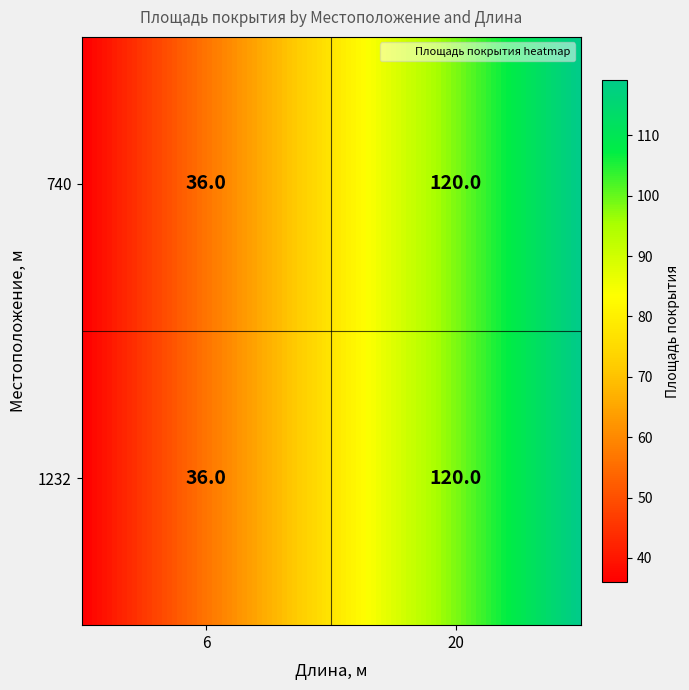

True or false: 1232 has a value of 120 at 20.

True